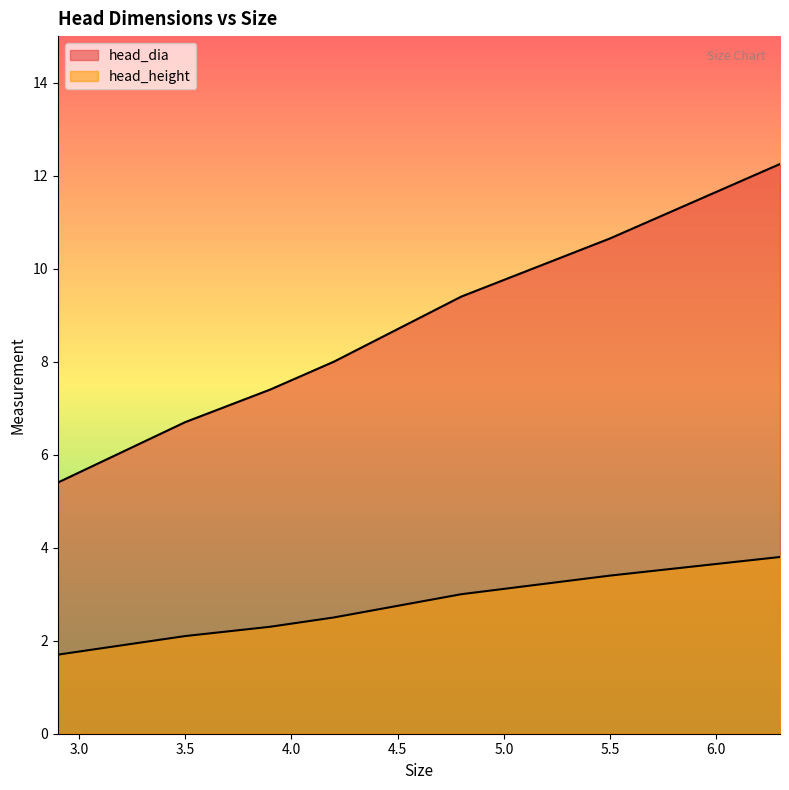

What is the label of the 4th point from the right?

4.2